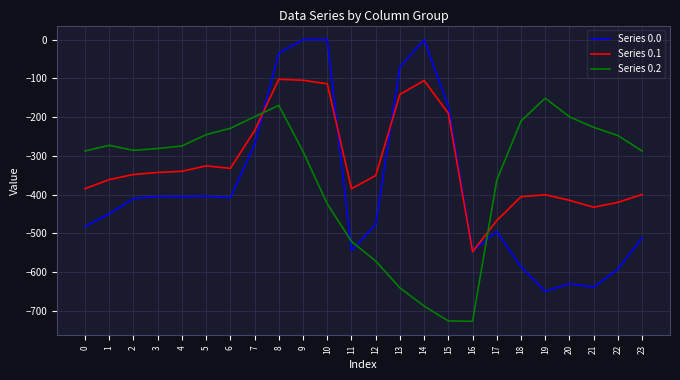

What is the difference between the second highest and second lowest values in the Series 0.1 series?

361.8